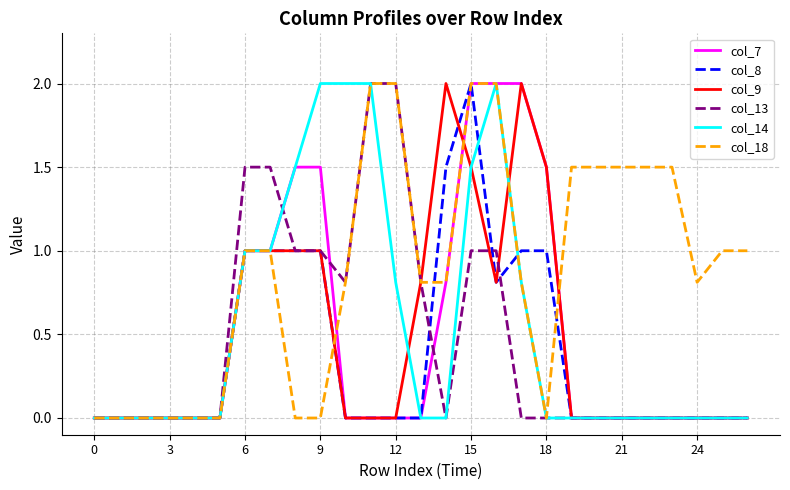

What is the maximum value for col_18?

2.0